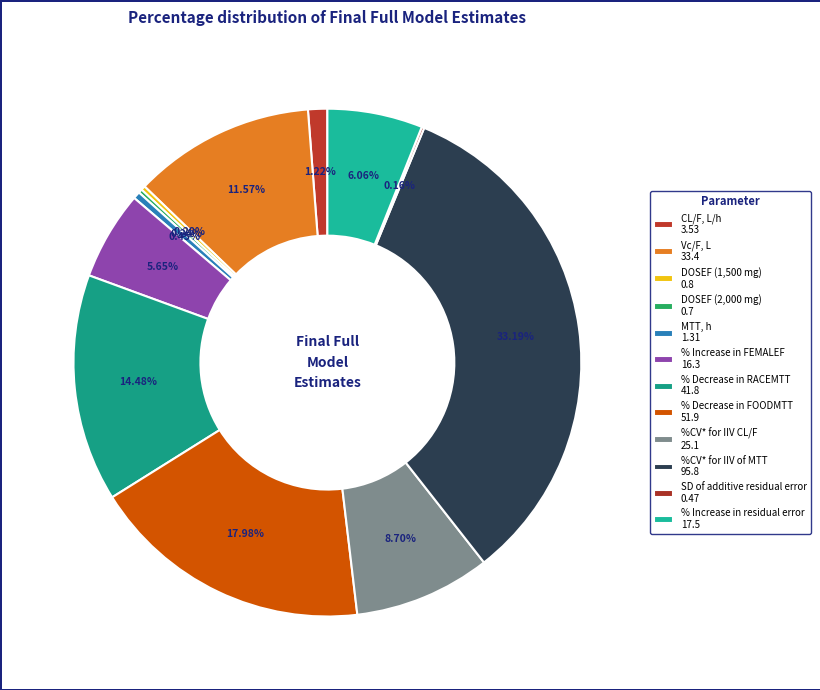

What is the change in value from % Decrease in RACEMTT to % Decrease in FOODMTT?

+10.1